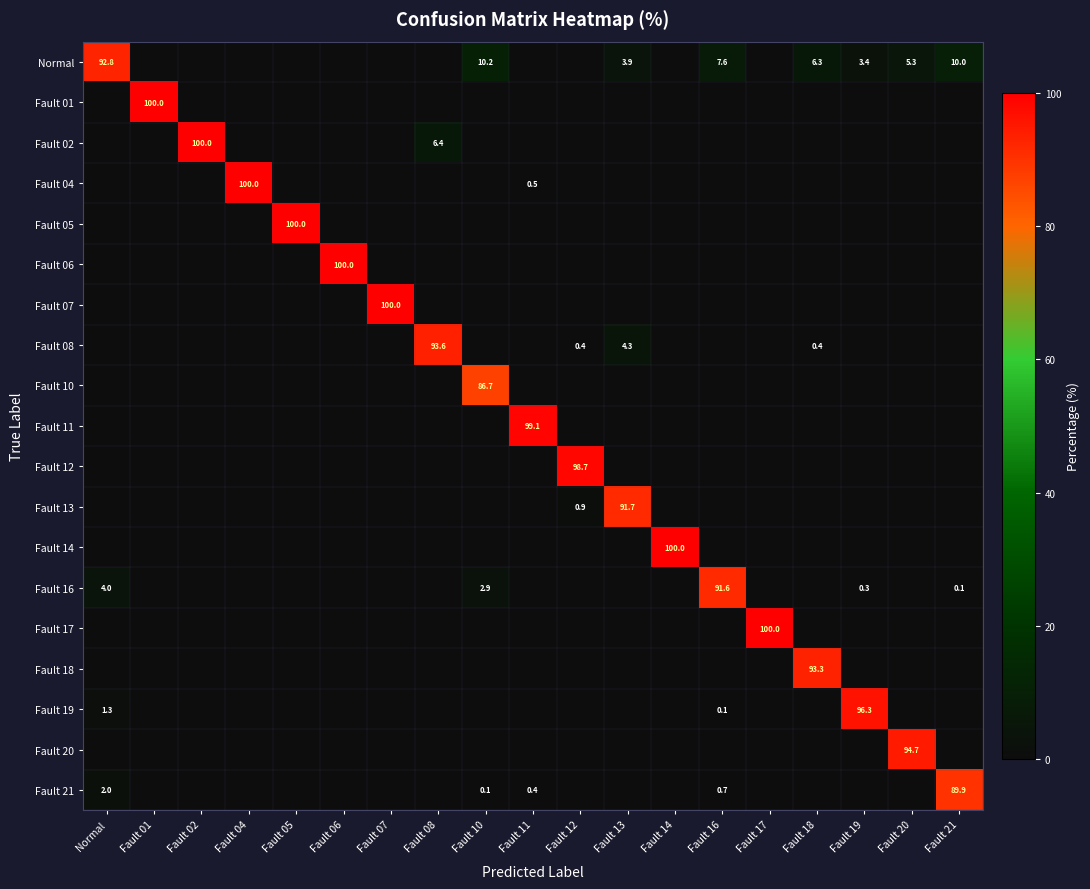

List the labels in order of Normal value, smallest first.

Fault 01, Fault 02, Fault 04, Fault 05, Fault 06, Fault 07, Fault 08, Fault 11, Fault 12, Fault 14, Fault 17, Fault 19, Fault 13, Fault 20, Fault 18, Fault 16, Fault 21, Fault 10, Normal